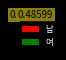

Which slice is the largest?

남